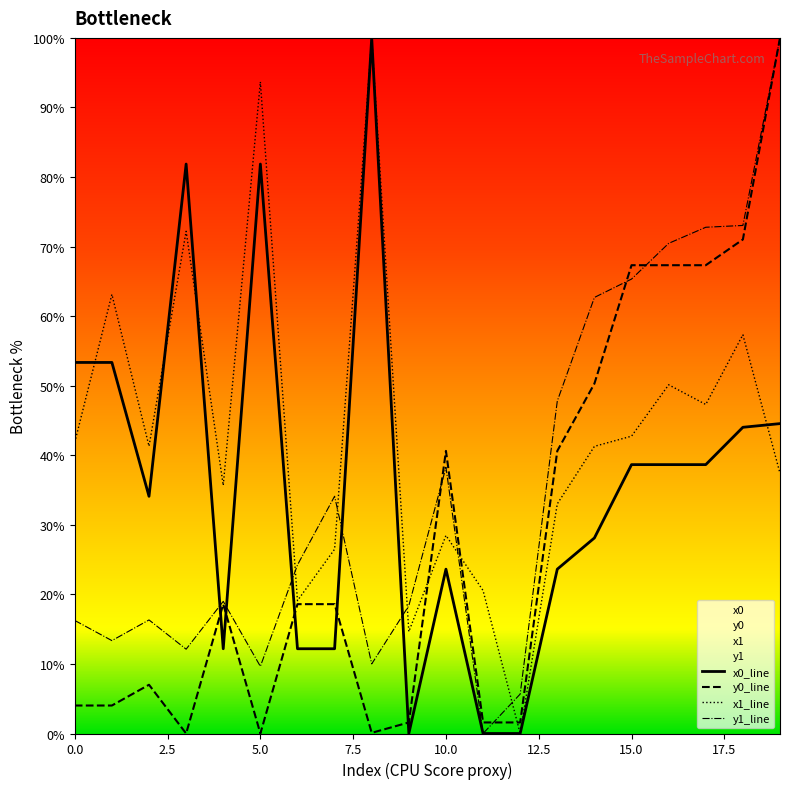

True or false: y1_line and x1_line cross at least once.

True